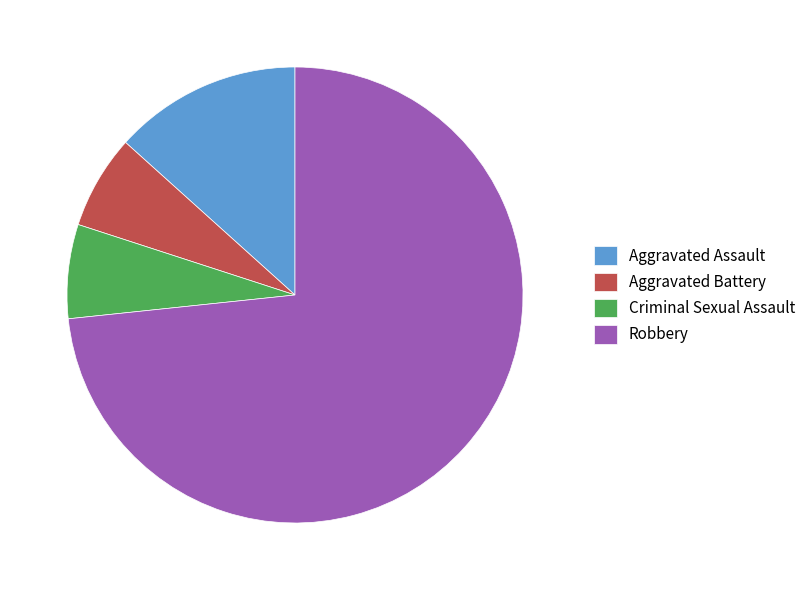

Is it true that Robbery is 73% of the pie?

True